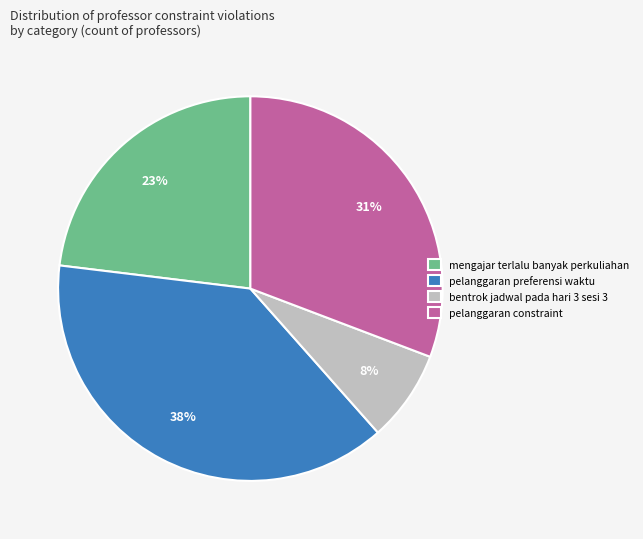

Count the number of slices in the pie.

4